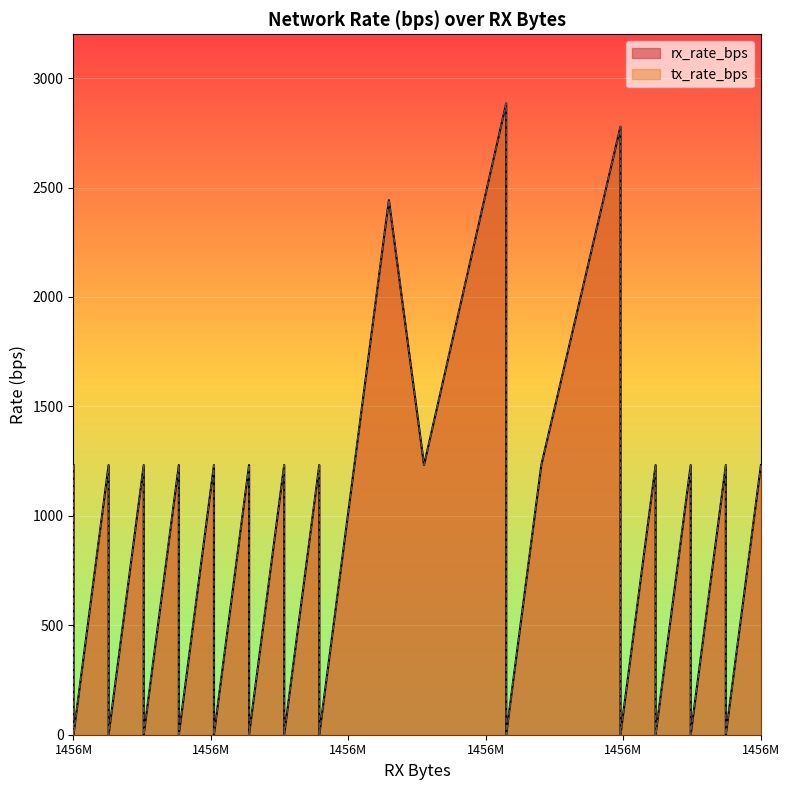

Reading left to right, extract all data points from this chart.

rx_rate_bps: 1232	0	0	1232	0	0	1232	0	0	1232	0	0	1232	0	0	1232	0	0	1232	0	0	1232	0	2442	1232	2884	0	1232	2778	0	1232	0	0	1232	0	0	1232	0	0	1232
tx_rate_bps: 1232	0	0	1232	0	0	1232	0	0	1232	0	0	1232	0	0	1232	0	0	1232	0	0	1232	0	2442	1232	2884	0	1232	2778	0	1232	0	0	1232	0	0	1232	0	0	1232